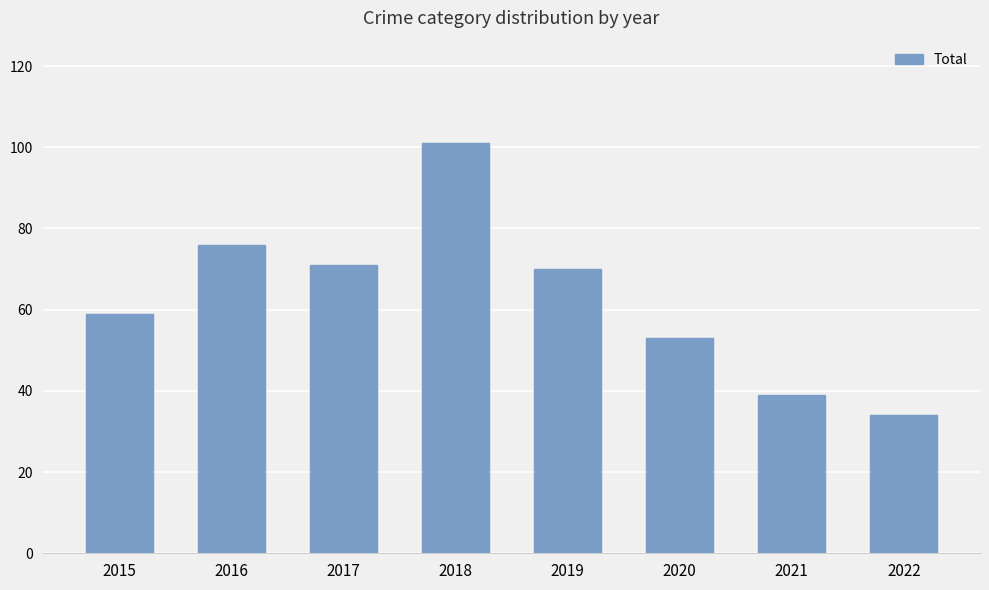

What is the average value?

63